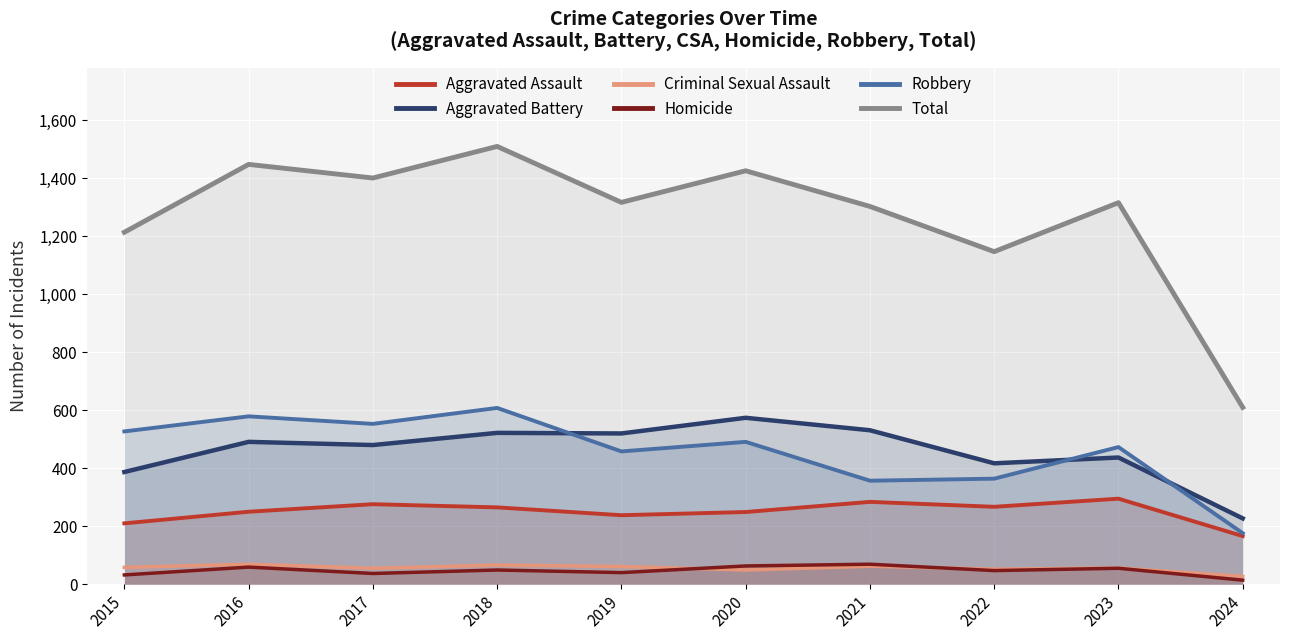

How many values in the Aggravated Assault series are below 265?

5